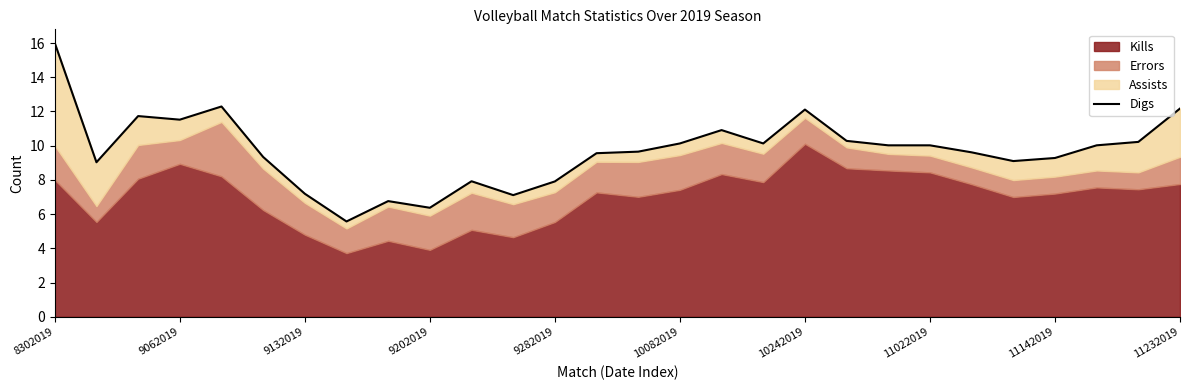

Which category has the highest value across all series?

8302019